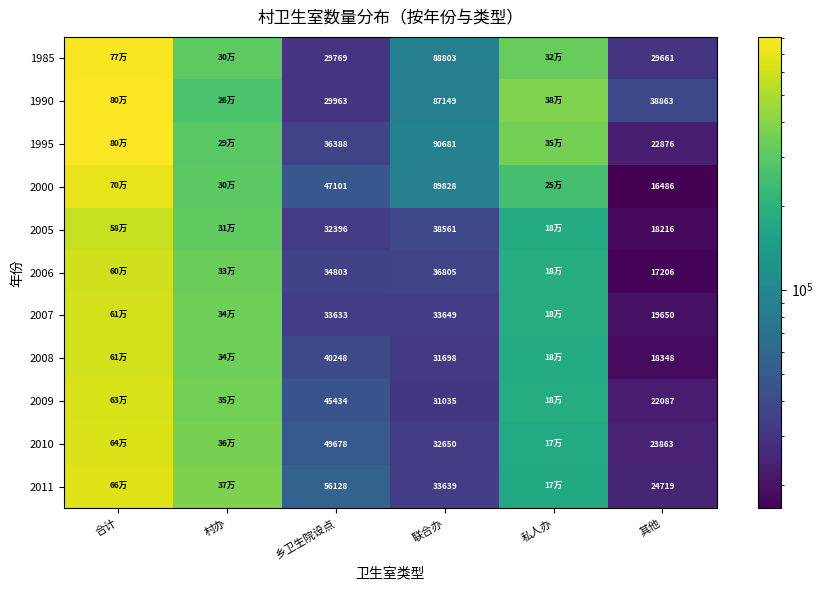

What is the difference between the 2007 values at 其他 and 联合办?

13999